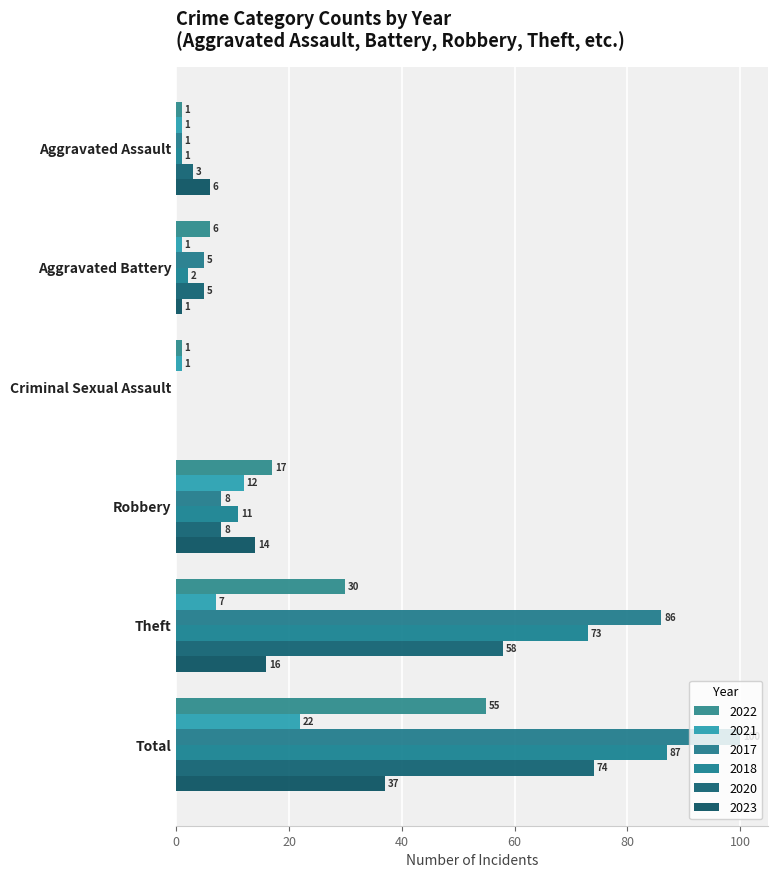

Which category has the lowest value across all series?

Criminal Sexual Assault